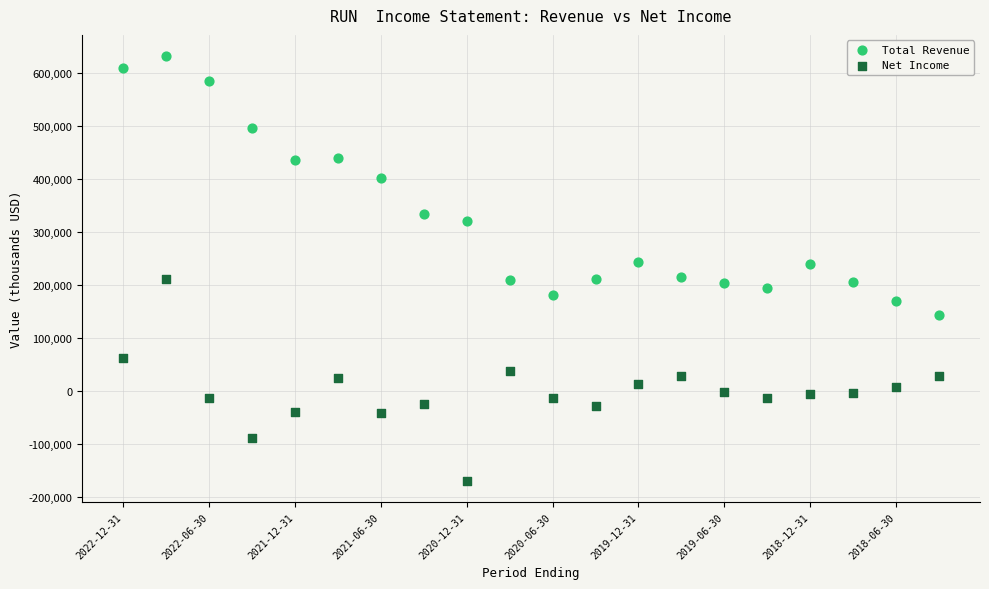

Across all data points, what is the range of Y values (max minus min)?

801200